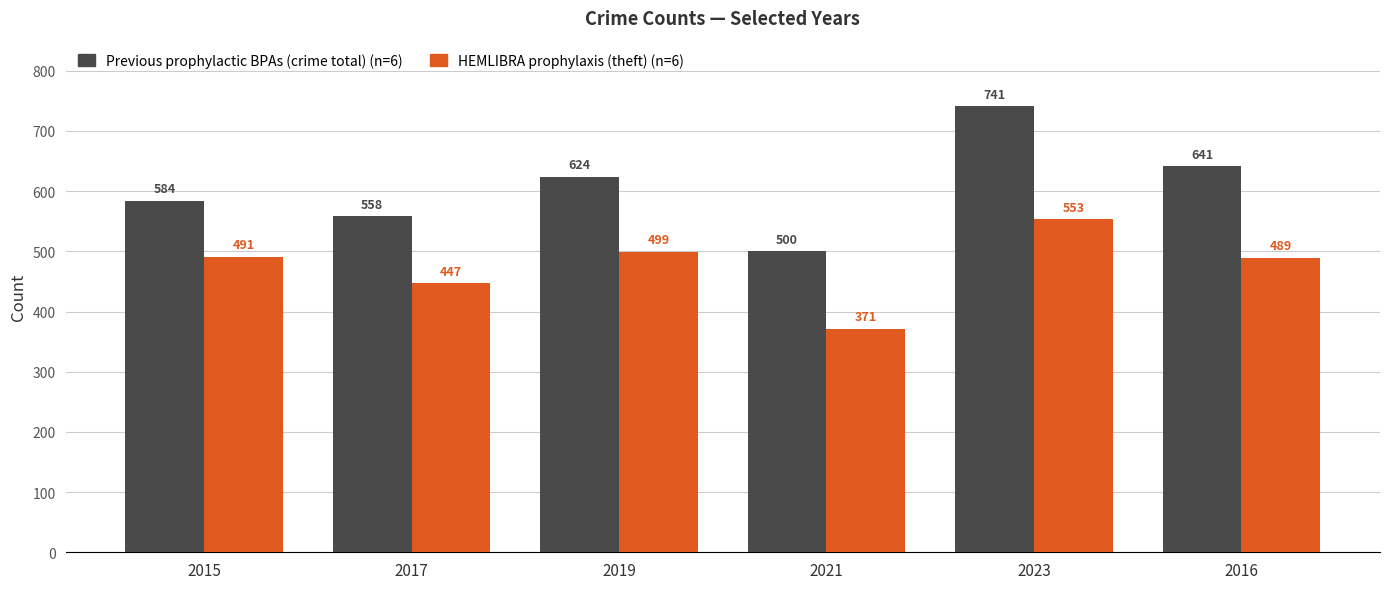

Are the bars grouped side by side (vs. stacked)?

Yes